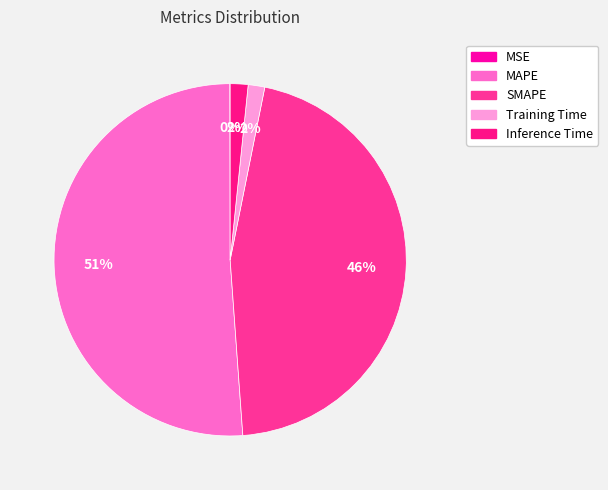

Is it true that Training Time is 1% of the pie?

False